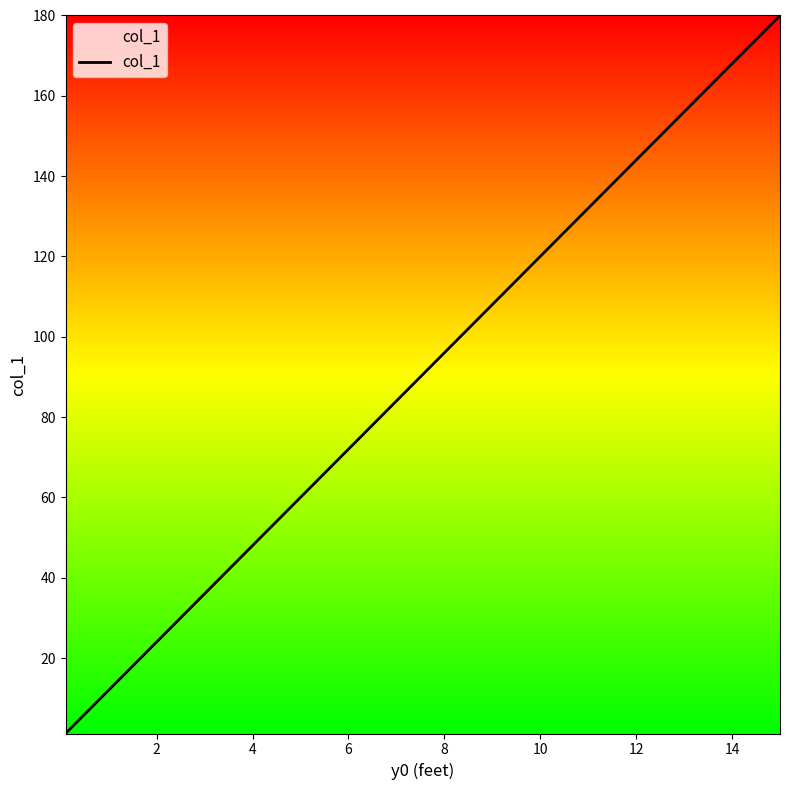

What is the maximum value shown in the chart?

180.0